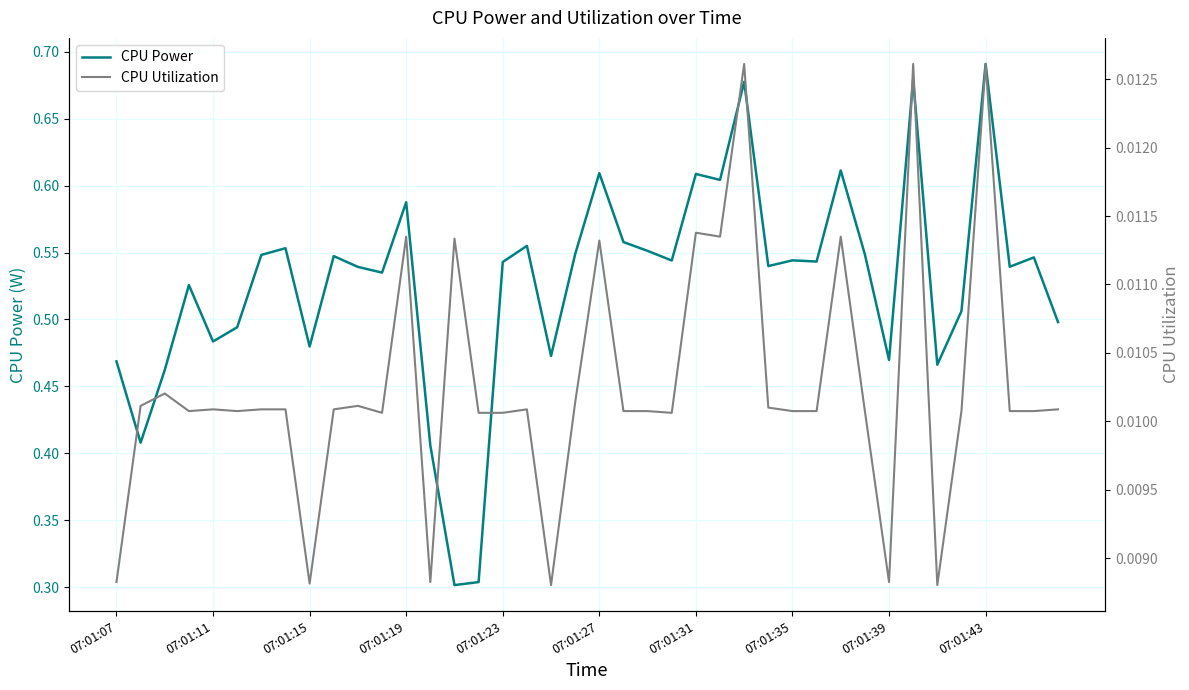

Which series changed the most between 07:01:31 and 30?

CPU Power